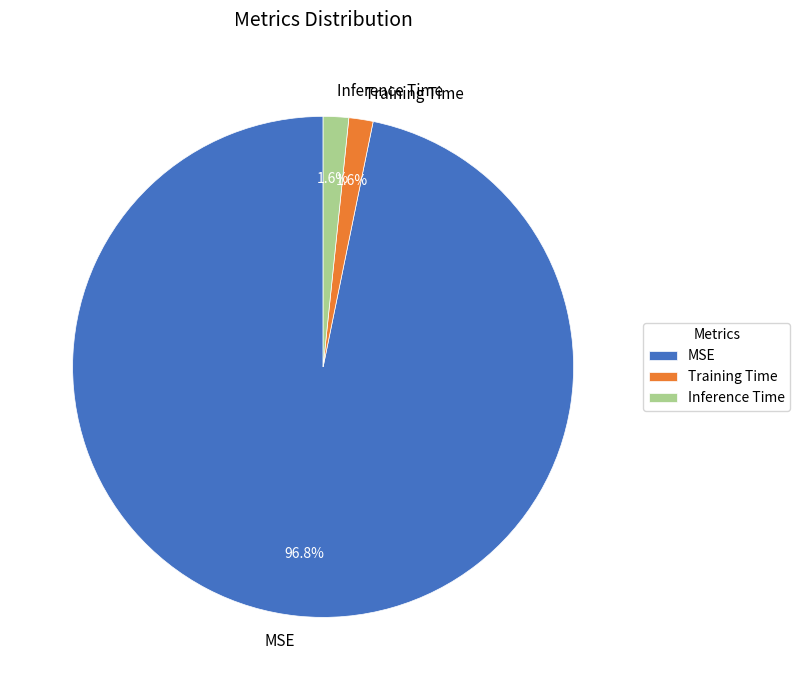

To the nearest percent, what percentage of the pie is Inference Time?

2%